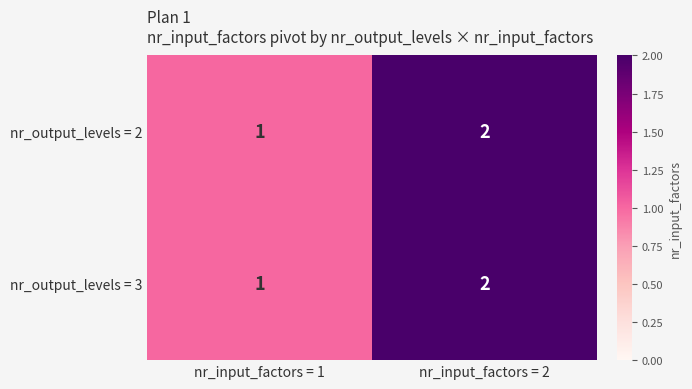

Reading right to left, what are all the values shown in this chart?

nr_output_levels = 2: 2	1
nr_output_levels = 3: 2	1